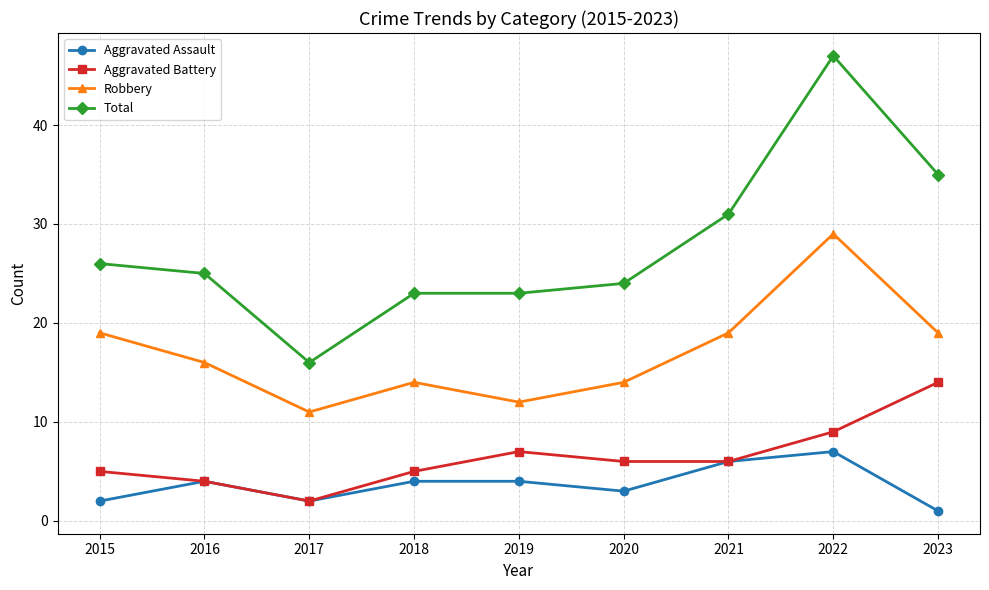

Rank the series at 2015 from highest to lowest value.

Total, Robbery, Aggravated Battery, Aggravated Assault